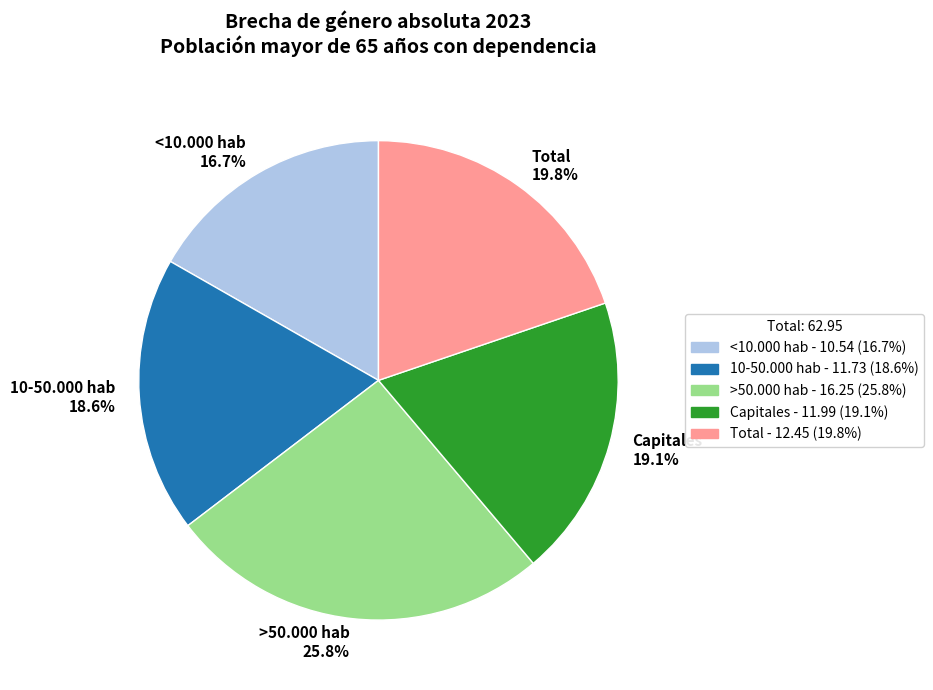

Does <10.000 hab account for over 50% of the chart?

No